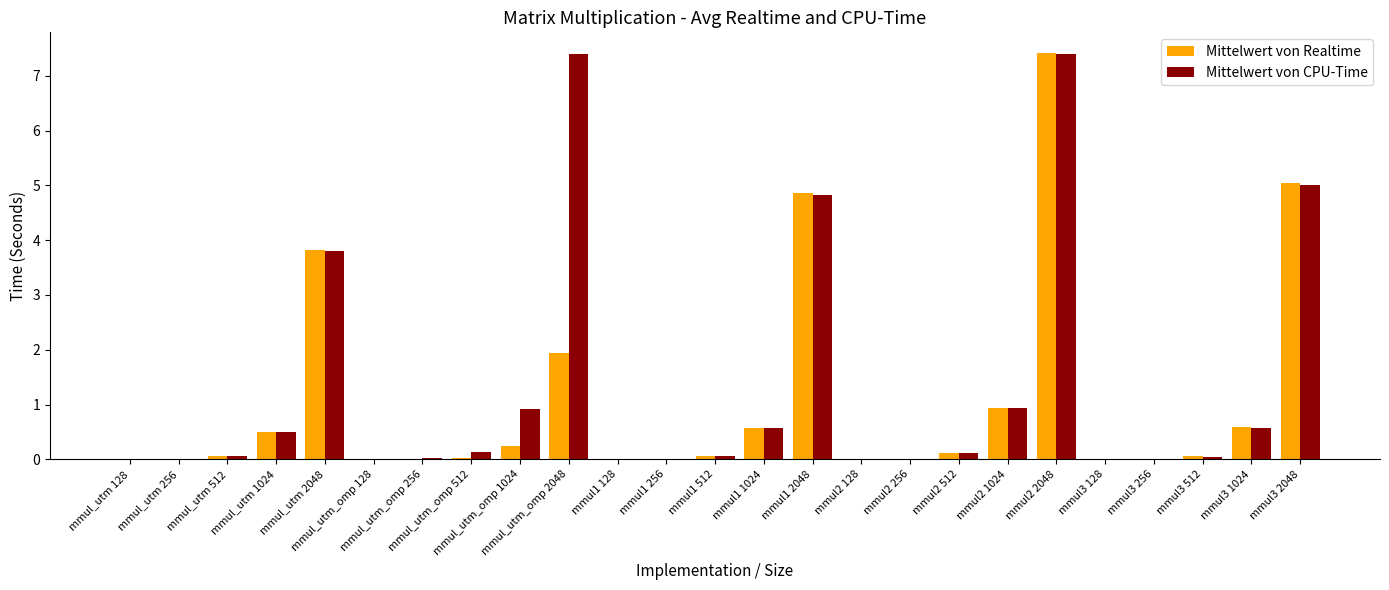

What is the maximum value for Mittelwert von CPU-Time?

7.4